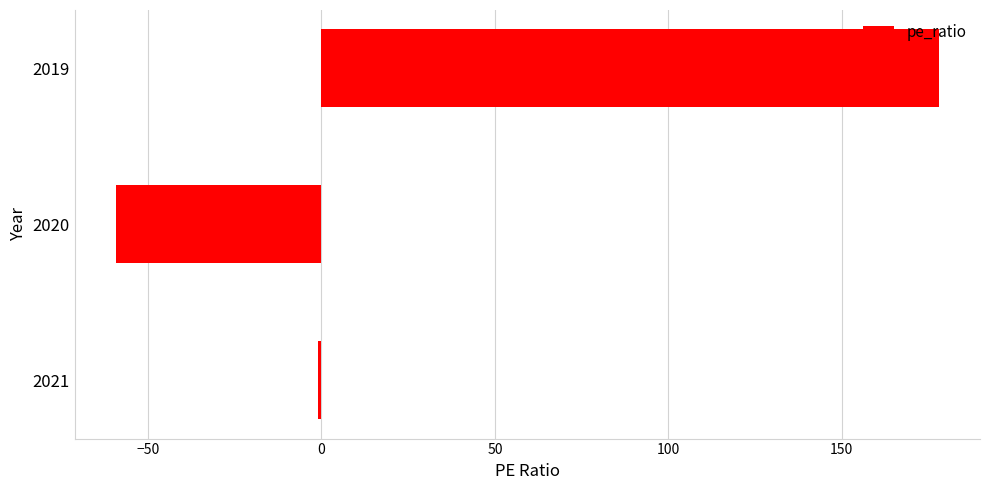

How many bars are there in total?

3